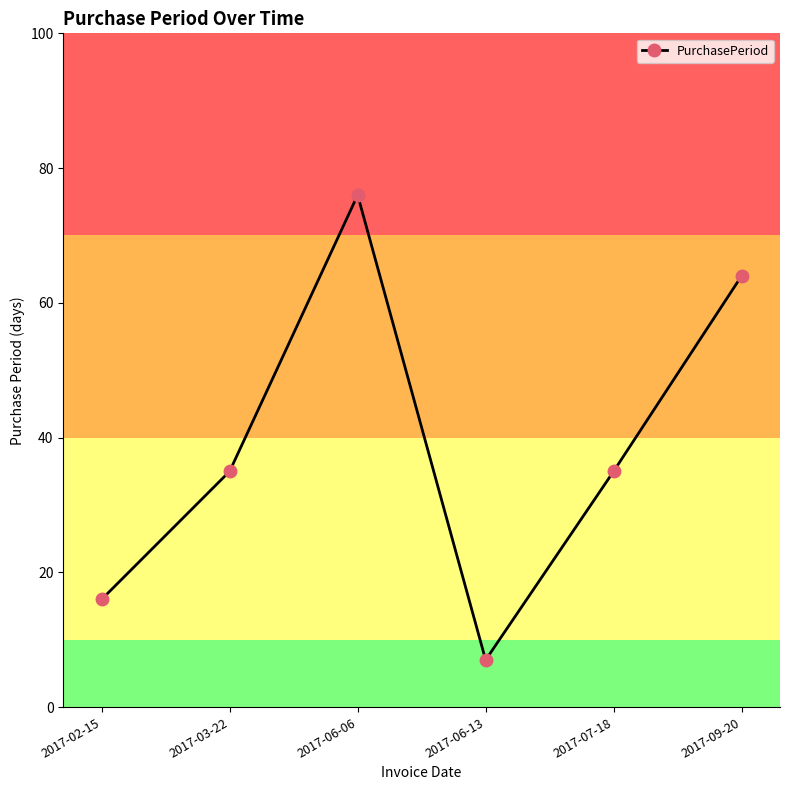

What is the minimum value shown in the chart?

7